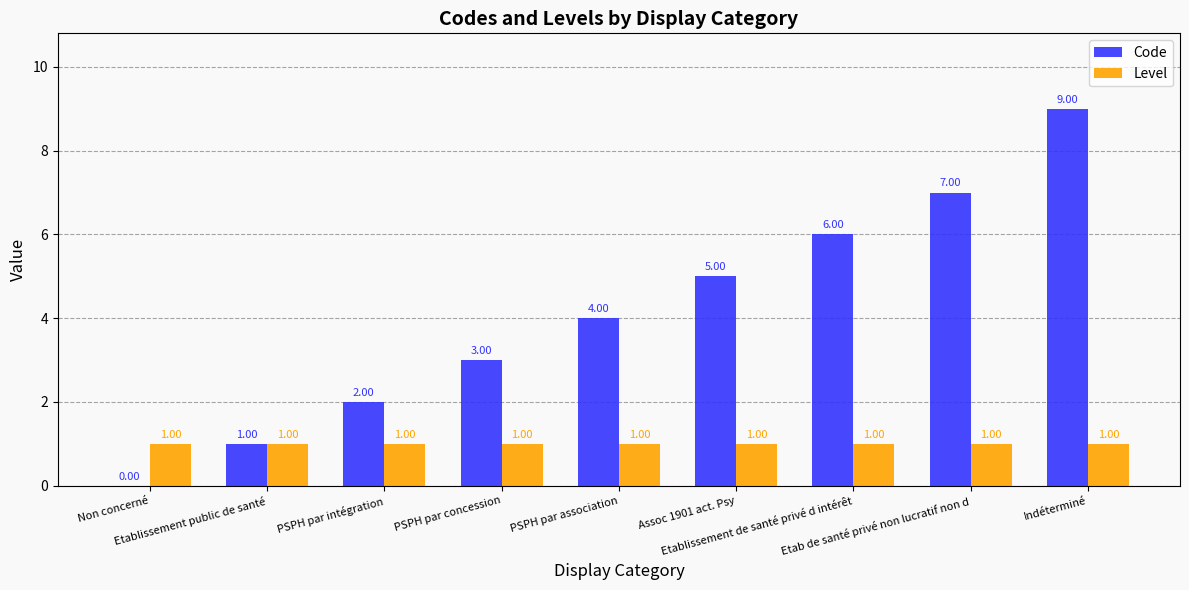

The value of Code at Non concerné is 0. True or false?

True